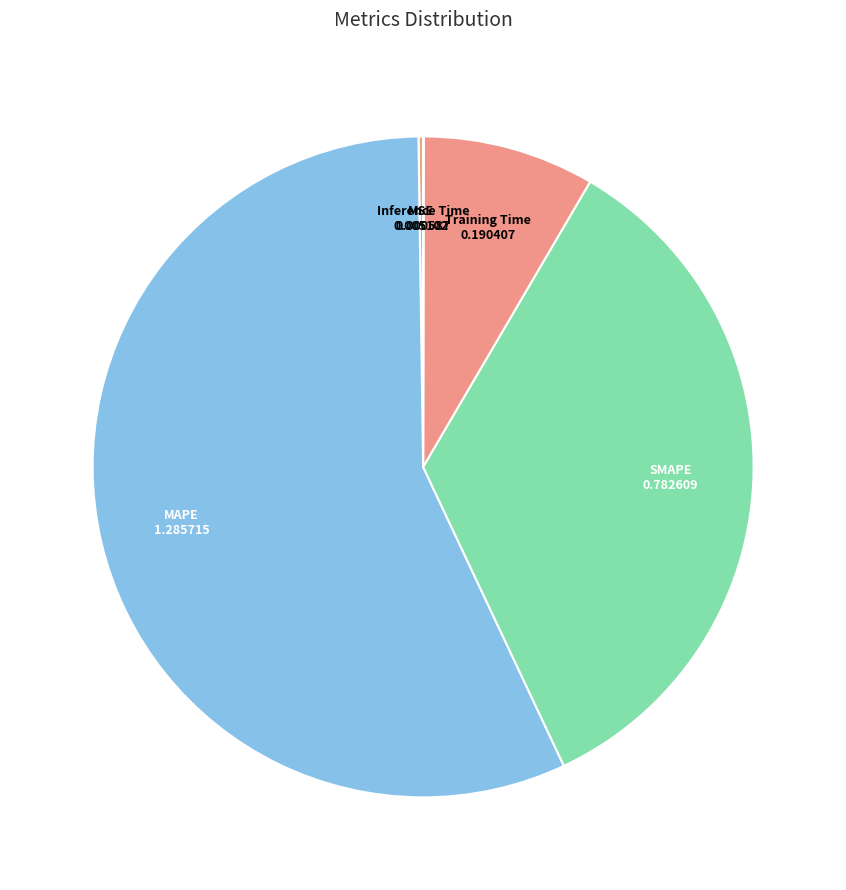

Combined, do MAPE and Training Time account for over 50%?

Yes